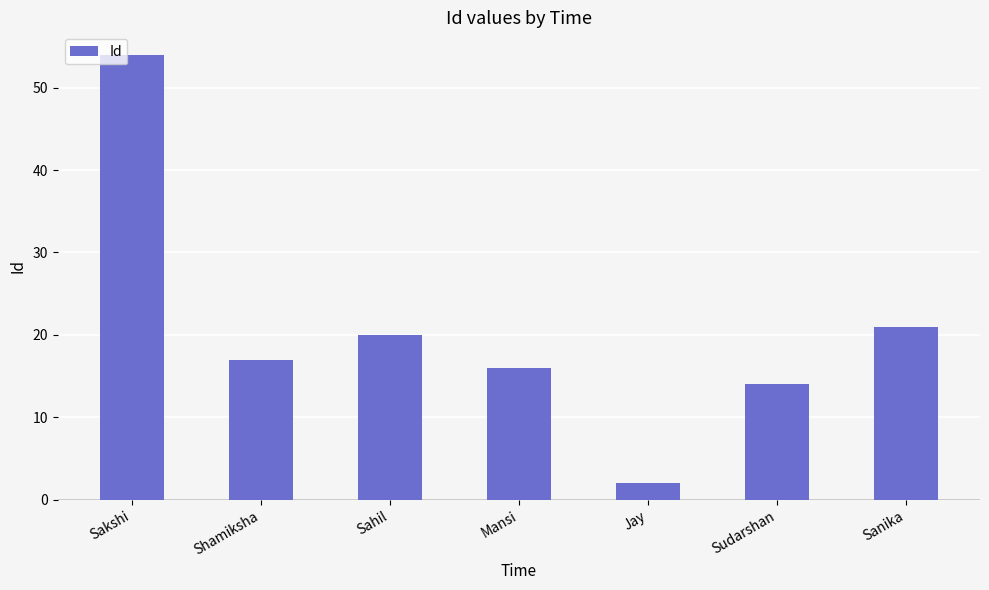

What position from the left is Sahil?

3